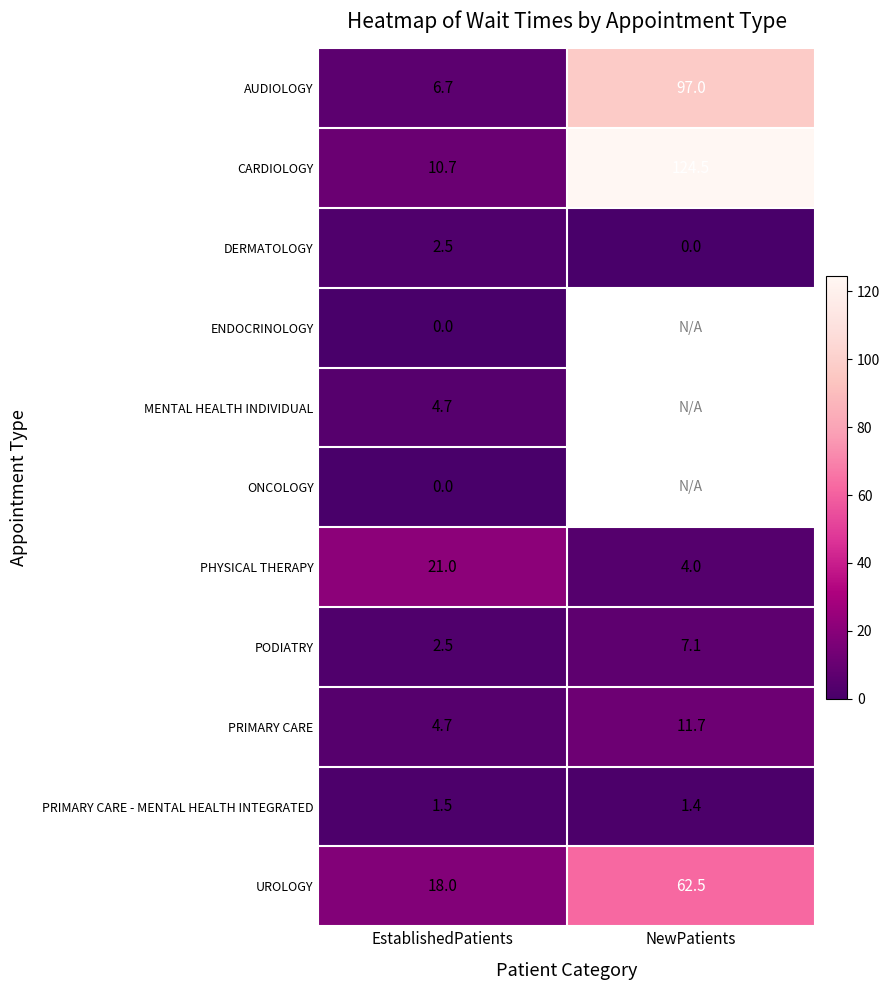

The value of PHYSICAL THERAPY at NewPatients is 4.0. True or false?

True